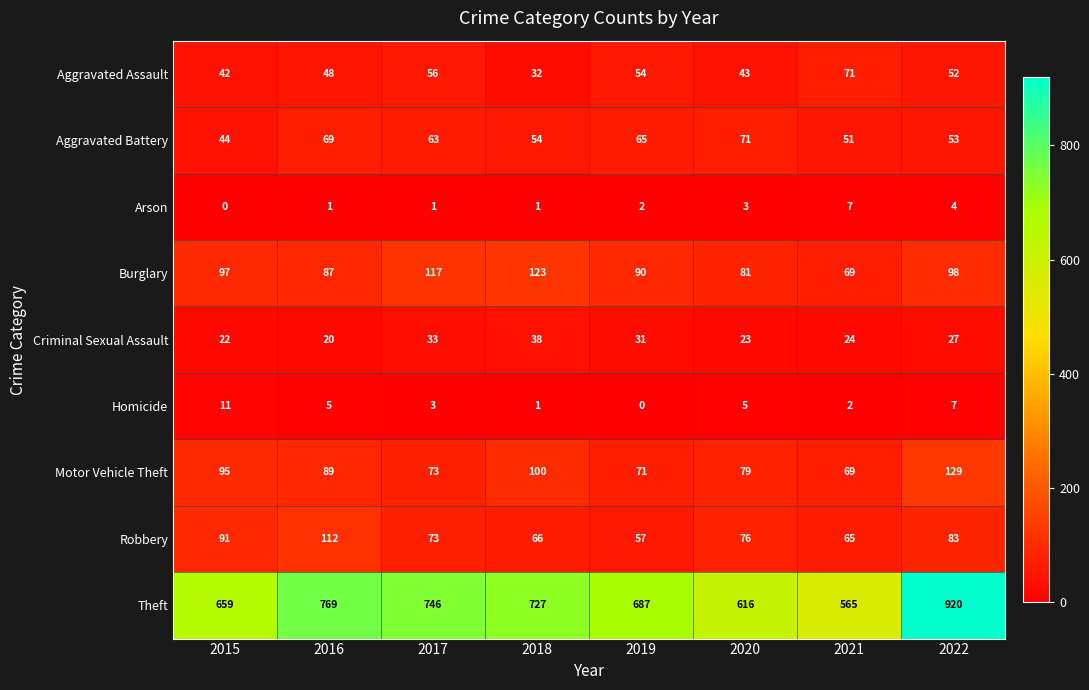

At which label is Motor Vehicle Theft closest to 99?

2018